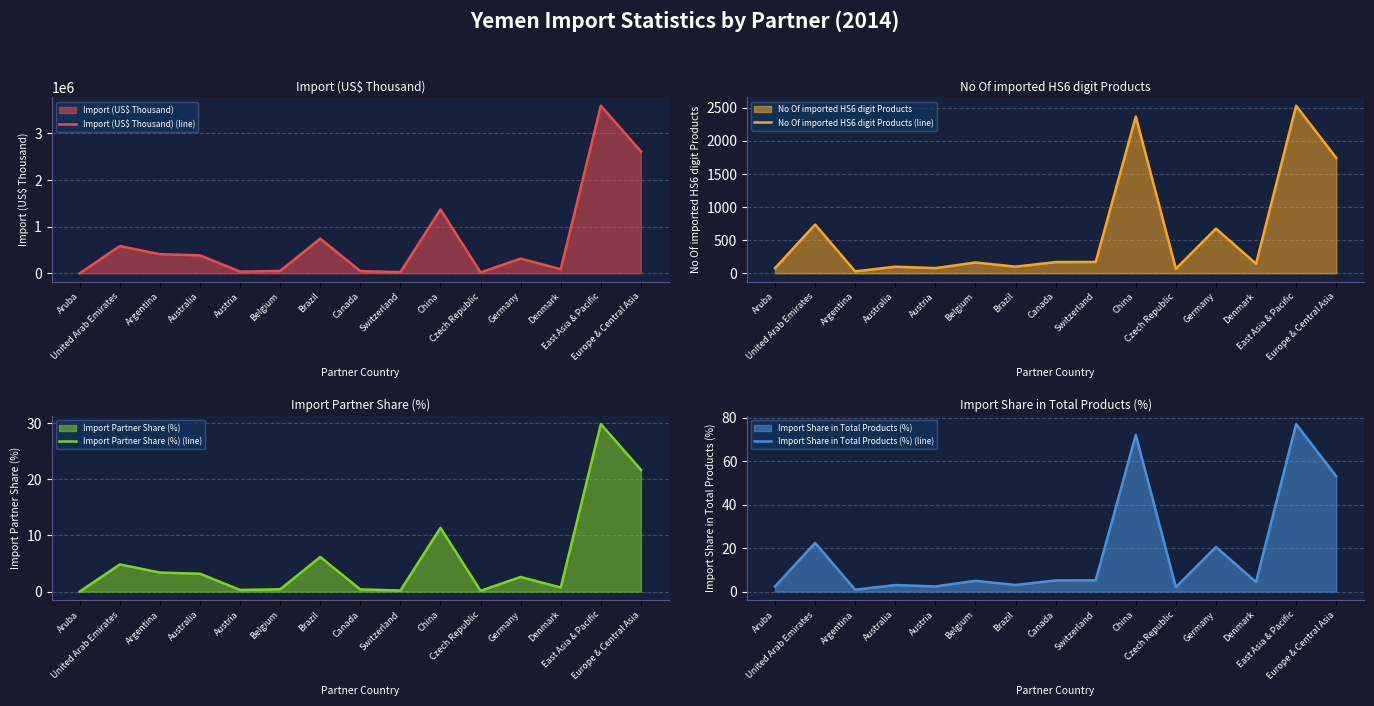

What is the sum of all Import Partner Share (%) (line) values?

85.2